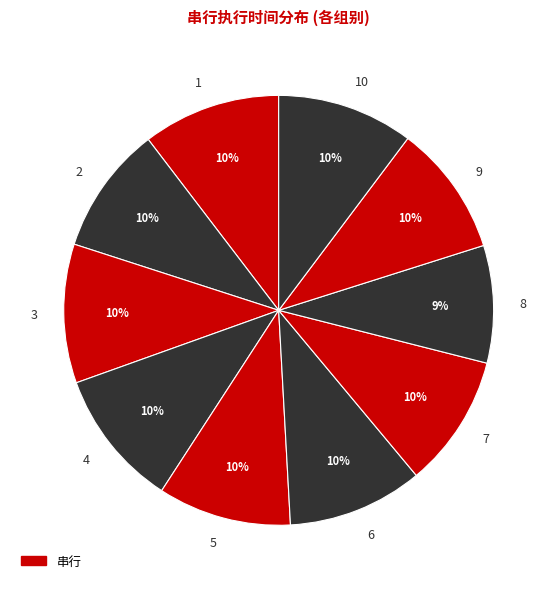

Is there any slice that represents more than half of the pie?

No